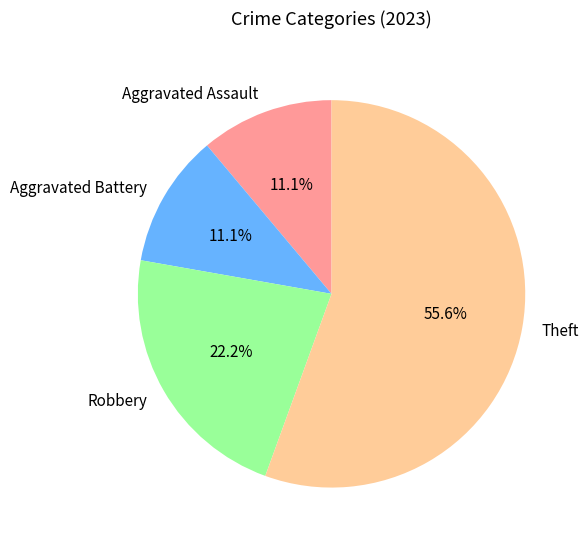

Count the number of slices in the pie.

4